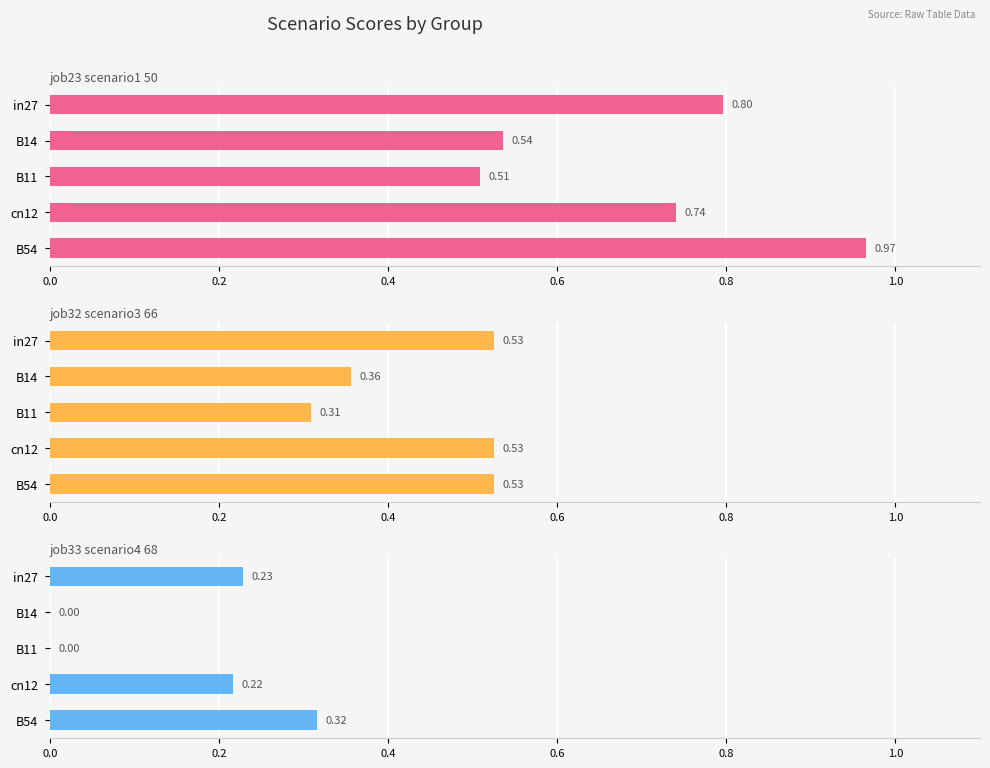

What is the value of the job23_scenario1_50 bar at the 5th from the left?

1.0